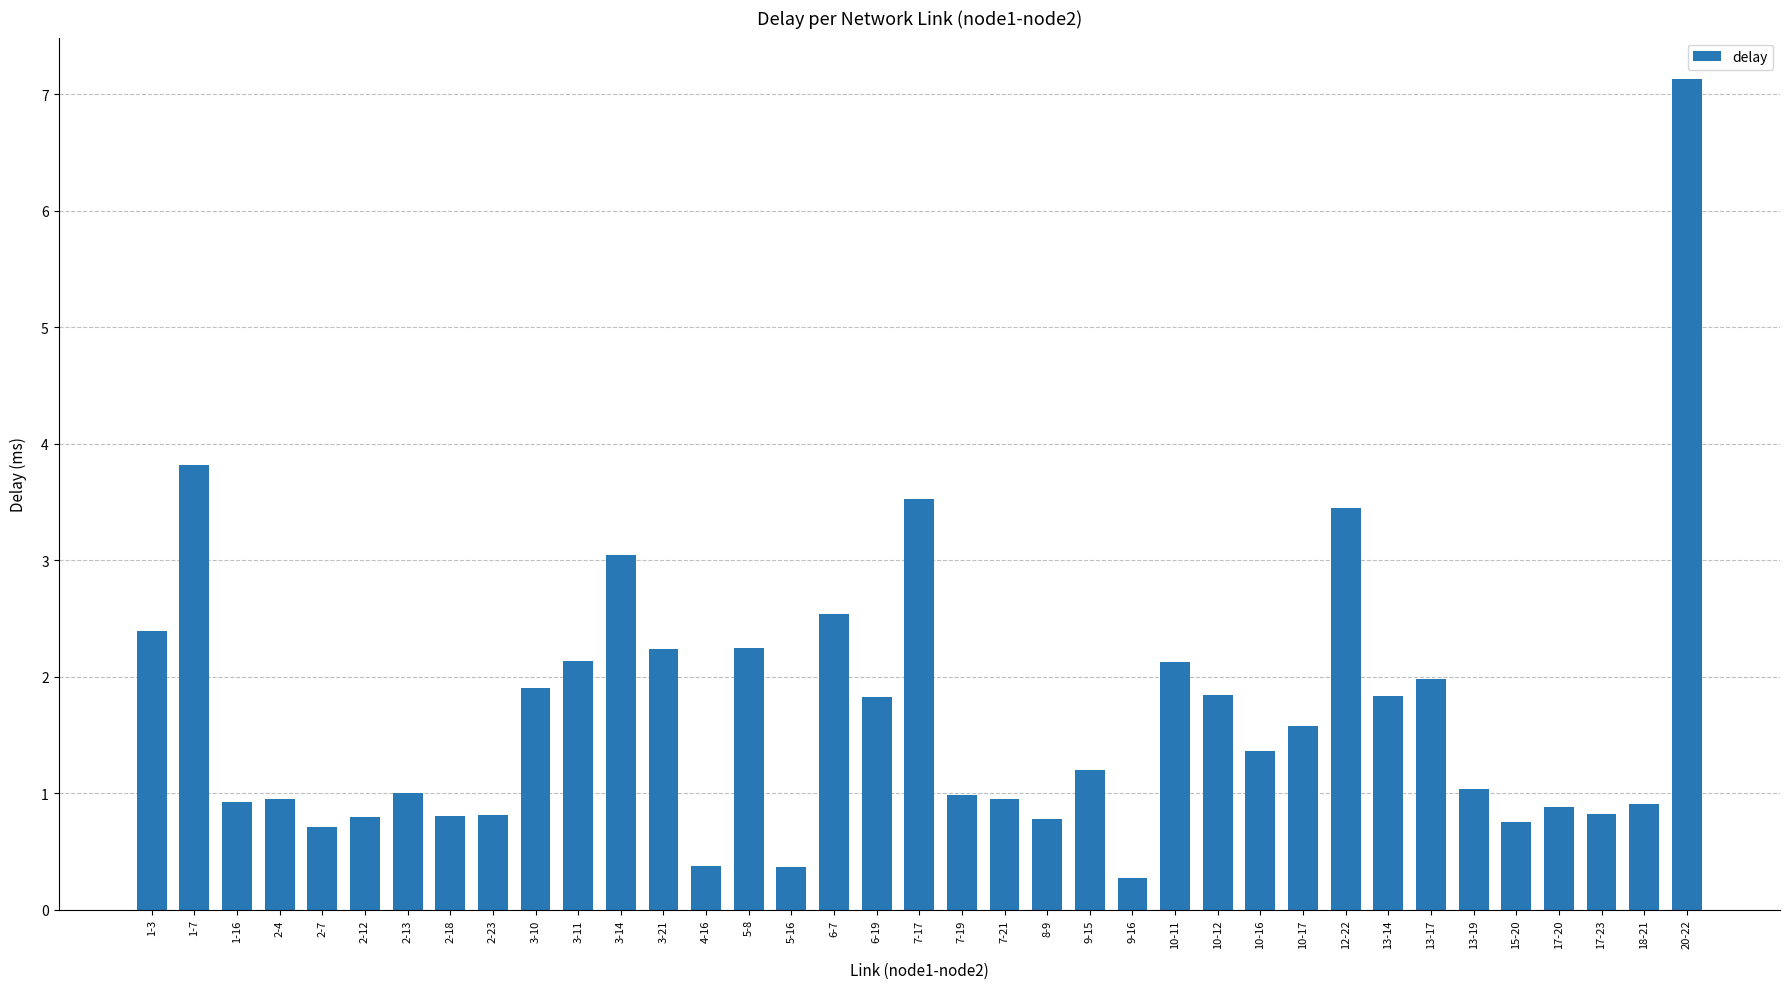

What position from the right is 4-16?

24